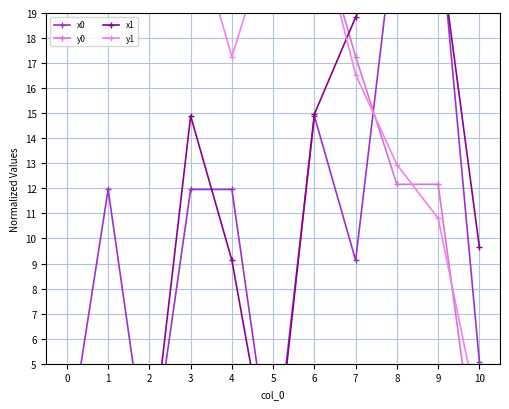

Reading left to right, what are all the values shown in this chart?

x0: 1.4	12.0	0.4	12.0	12.0	0.4	14.9	9.1	23.0	23.0	5.1
y0: 22.2	19.8	22.4	19.8	19.8	22.4	22.9	17.3	12.2	12.2	0.0
x1: 0.7	3.2	0.7	14.9	9.1	0.0	15.0	18.8	22.5	22.1	9.7
y1: 22.3	21.8	22.3	22.9	17.3	22.5	23.0	16.5	13.0	10.8	2.8